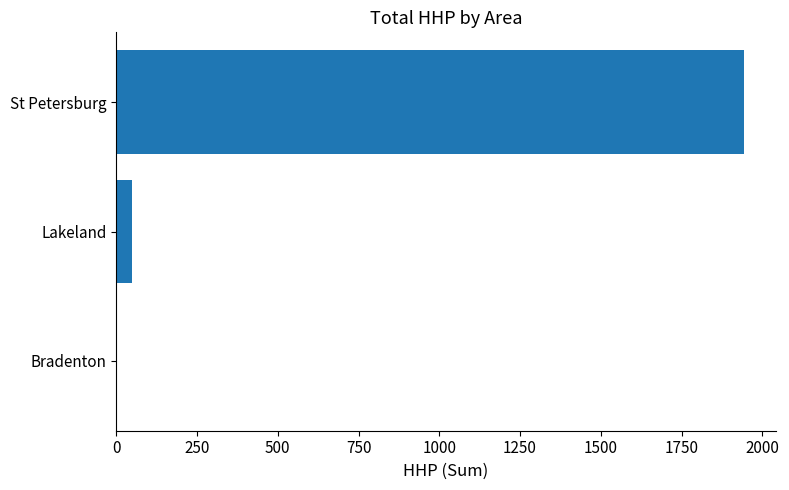

At which label is the value closest to 972?

Lakeland